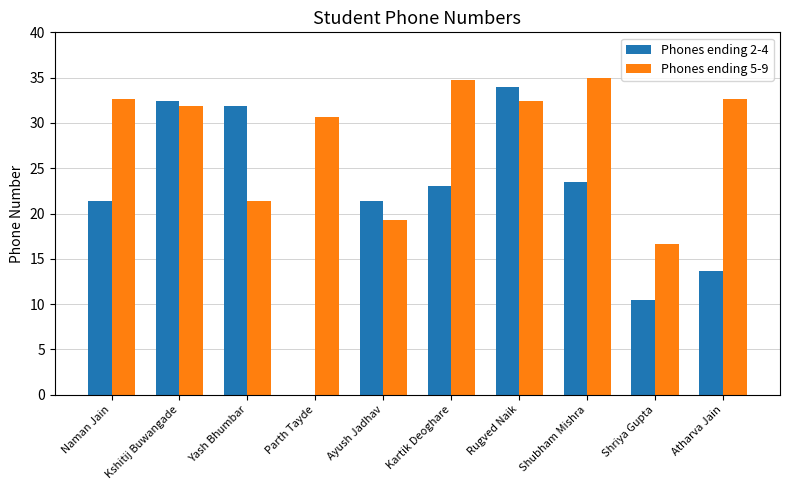

Which series changed the most between Ayush Jadhav and Shubham Mishra?

Phones ending 5-9